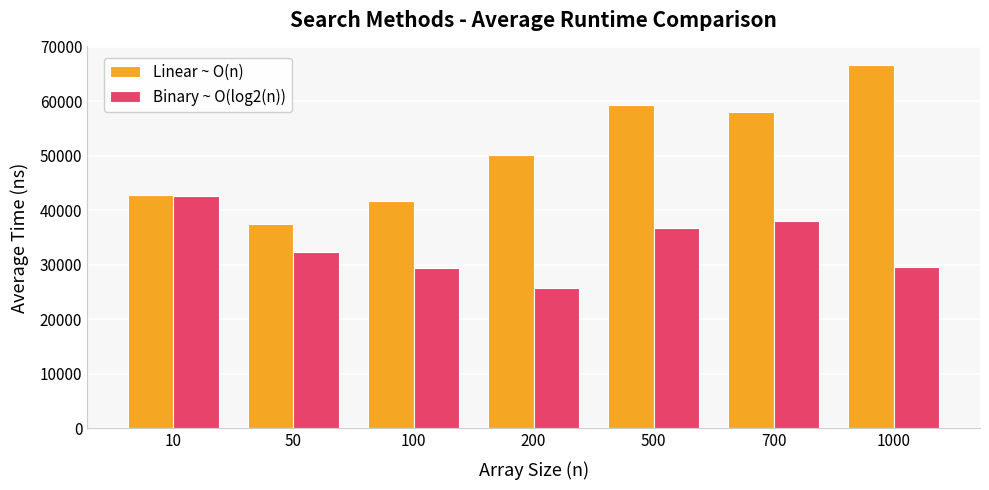

How many data points in Binary ~ O(log2(n)) are less than 32420?

3